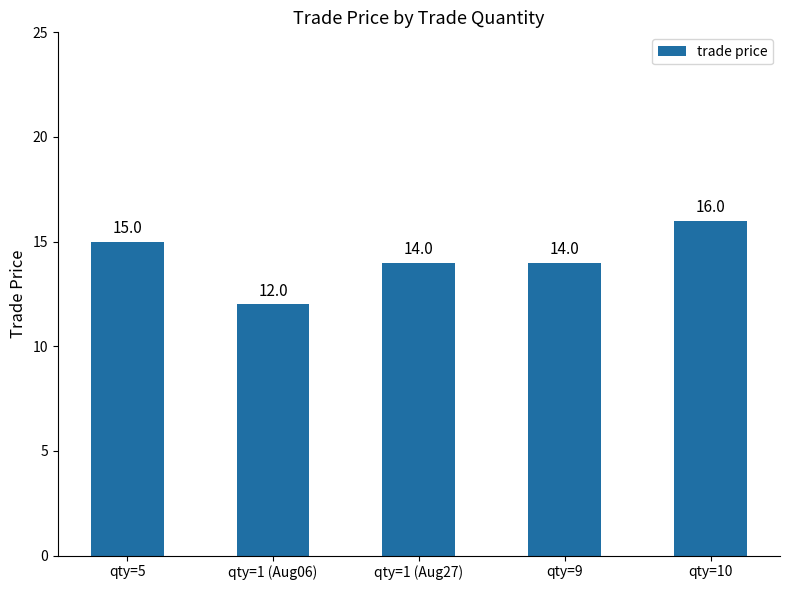

Reading left to right, what are all the values shown in this chart?

15	12	14	14	16